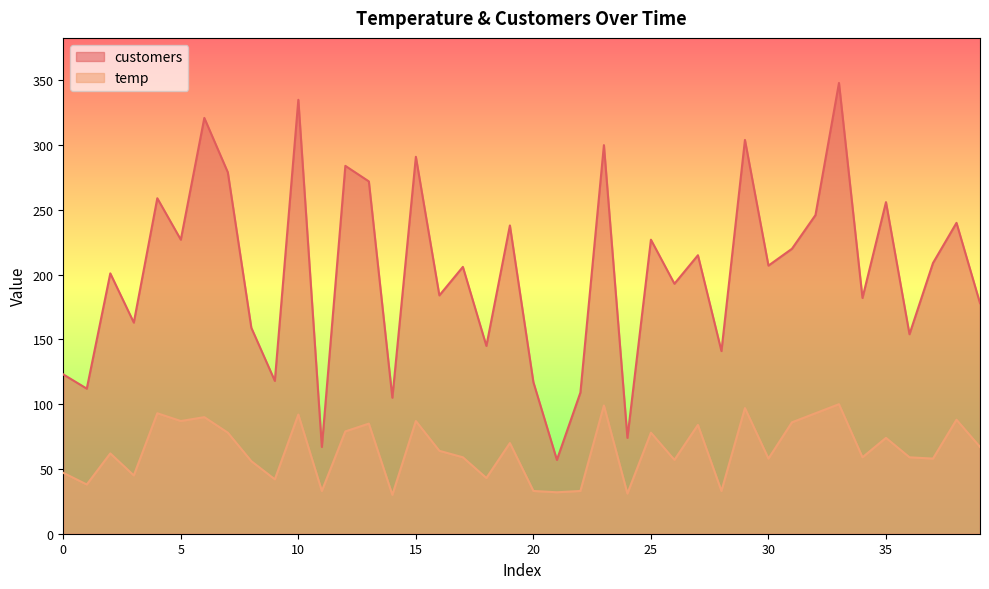

At how many categories does at least one series exceed 65?

39